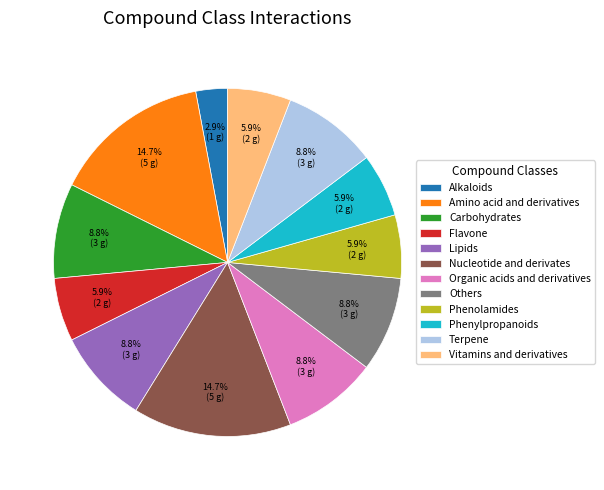

Count the number of slices in the pie.

12